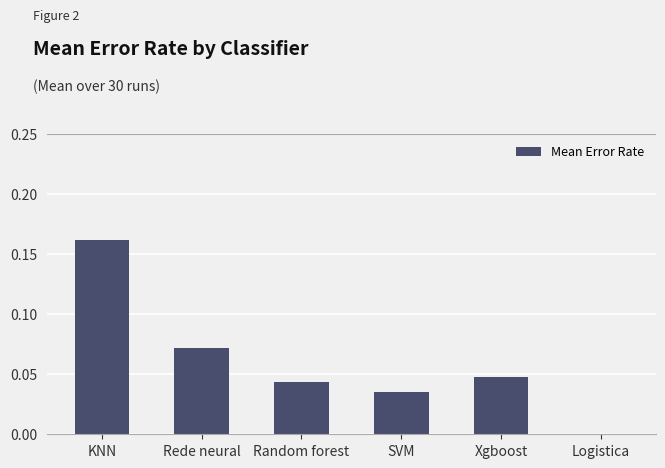

Between Logistica and Random forest, which is larger?

Random forest